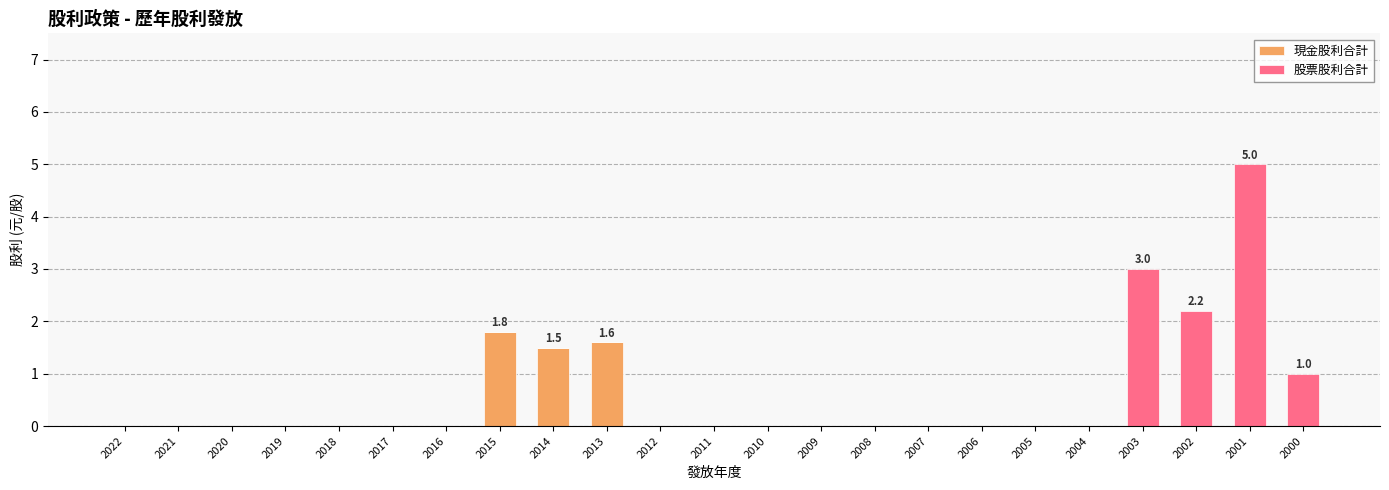

What is the maximum value for 現金股利合計?

1.8